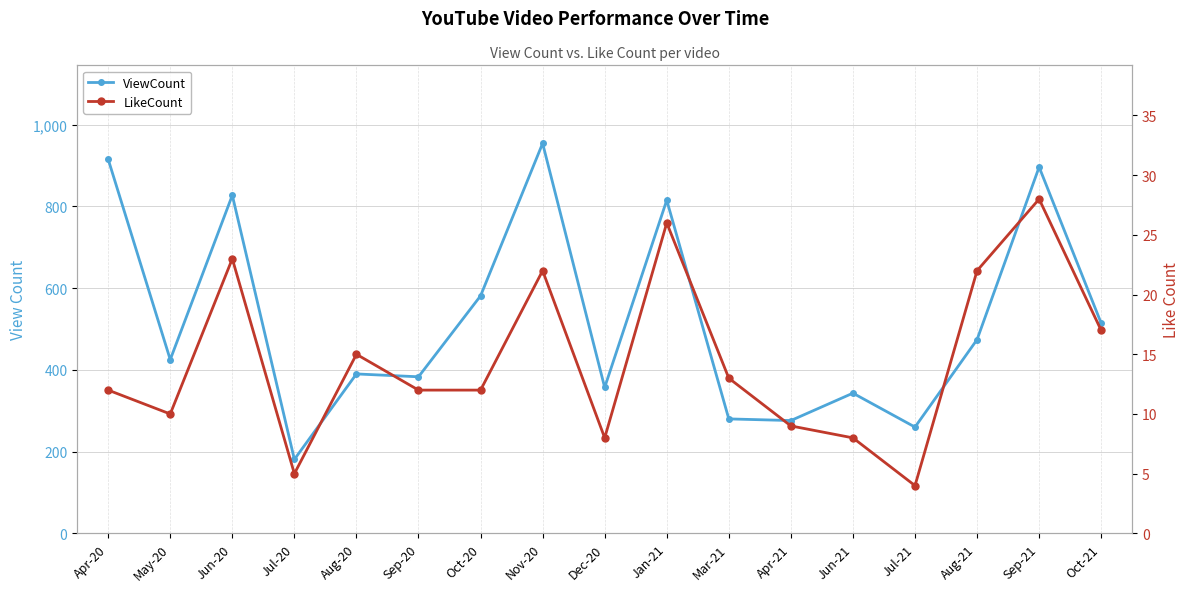

The value of ViewCount at Apr-20 is 915. True or false?

True